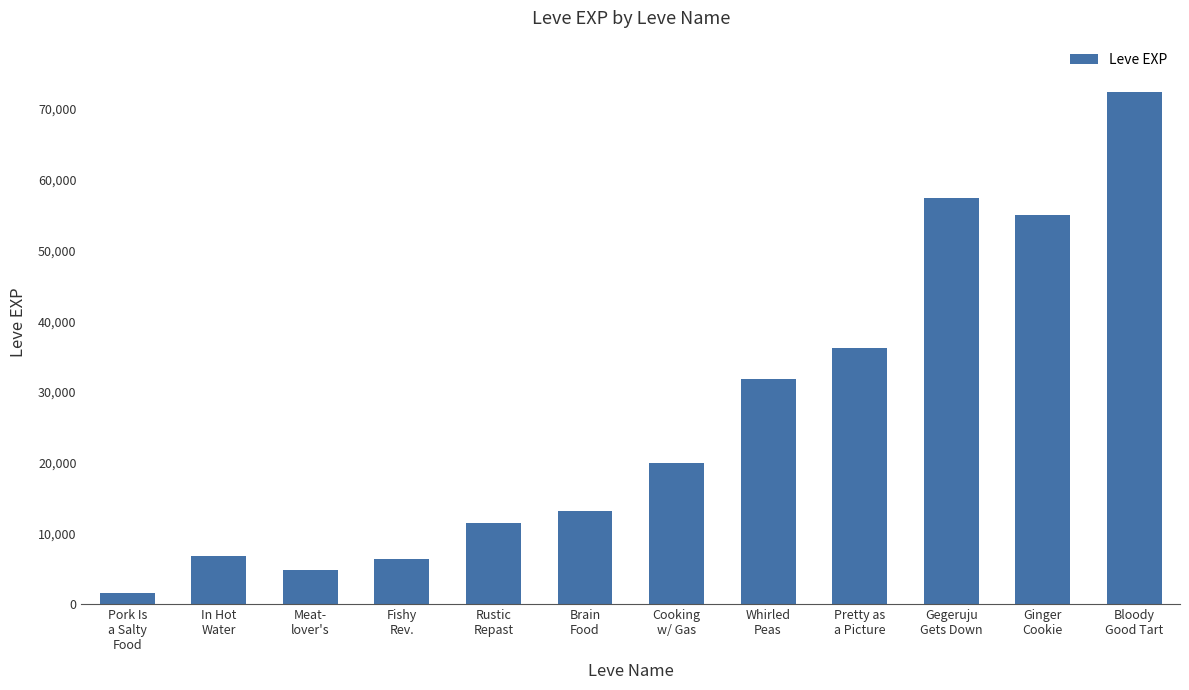

What is the difference between the maximum and second lowest values?

67660